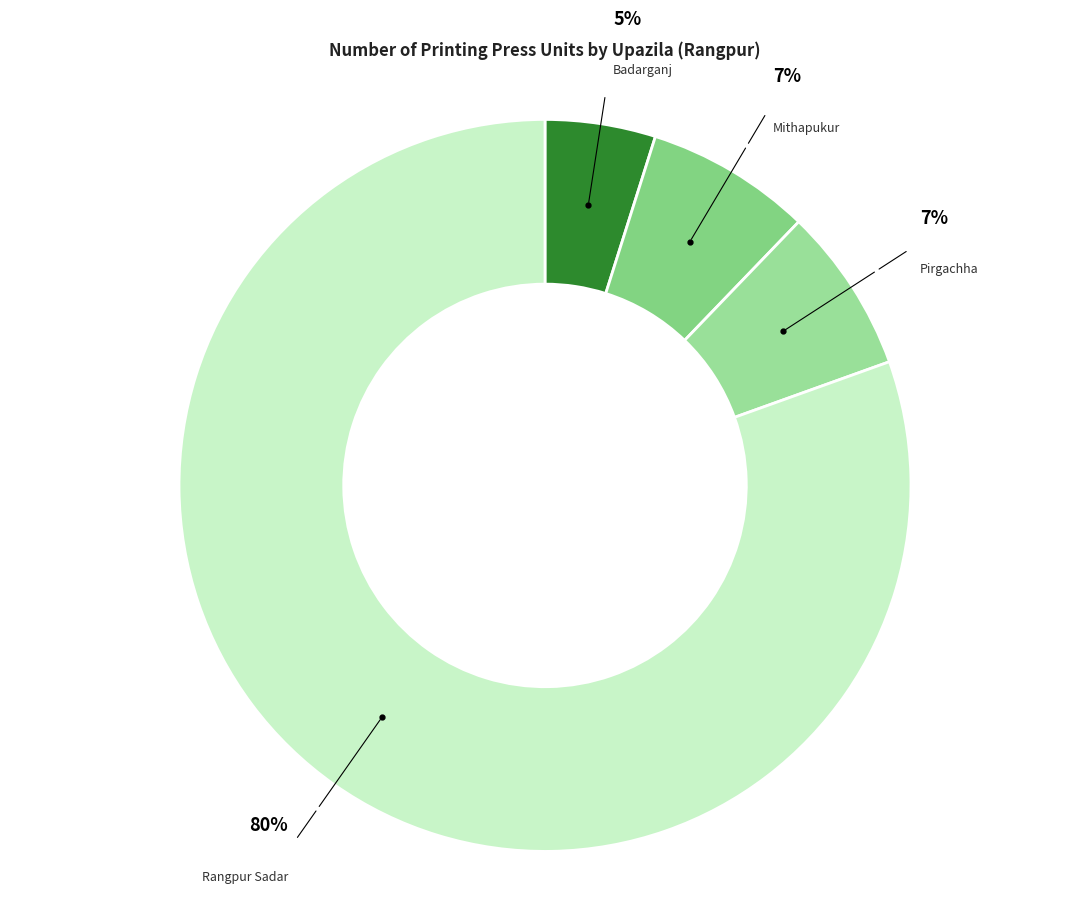

What is the largest slice in the pie chart?

Rangpur Sadar